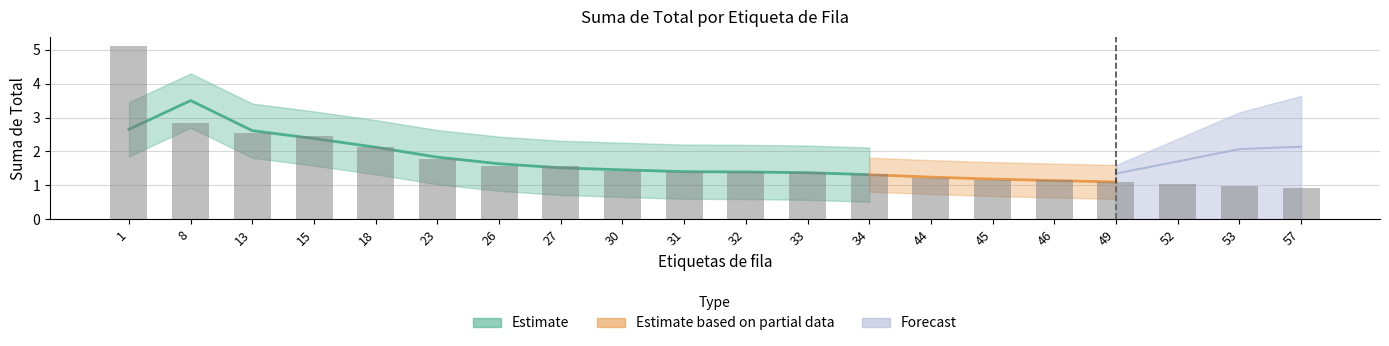

True or false: the data shows 2.5 at 27.

False